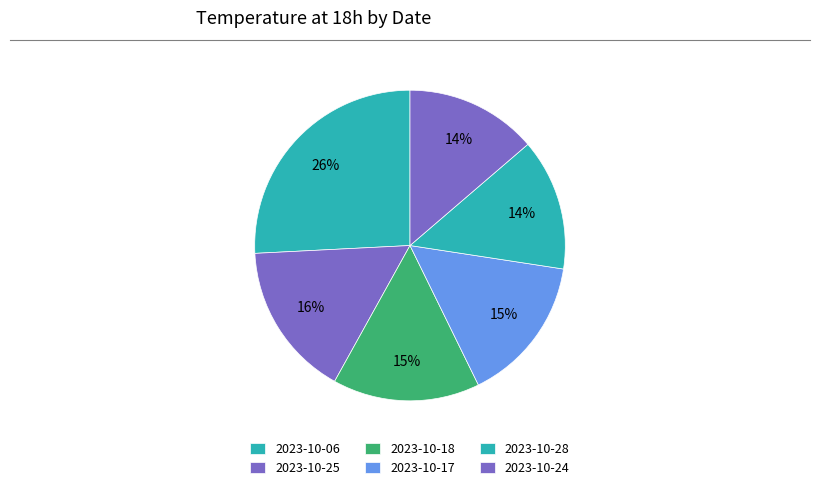

How many segments does this pie chart have?

6